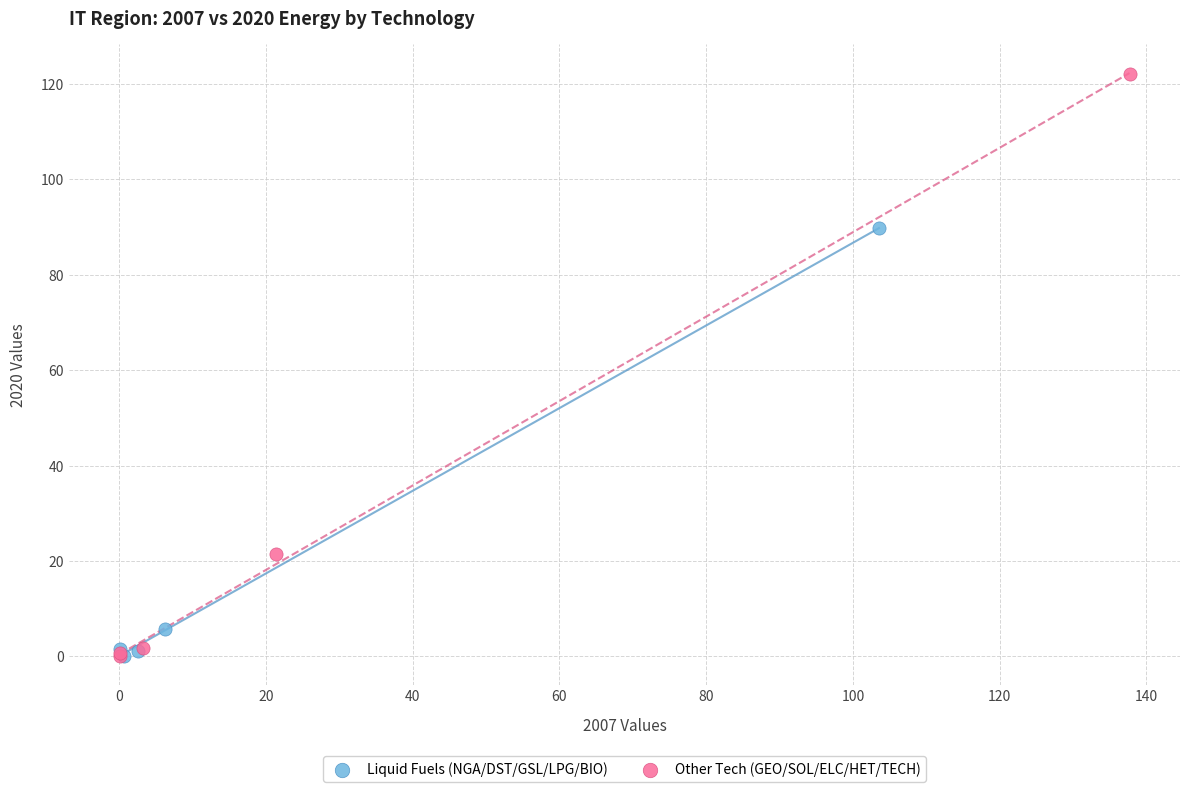

Which series has the largest Y range (max minus min)?

Other Tech (GEO/SOL/ELC/HET/TECH)